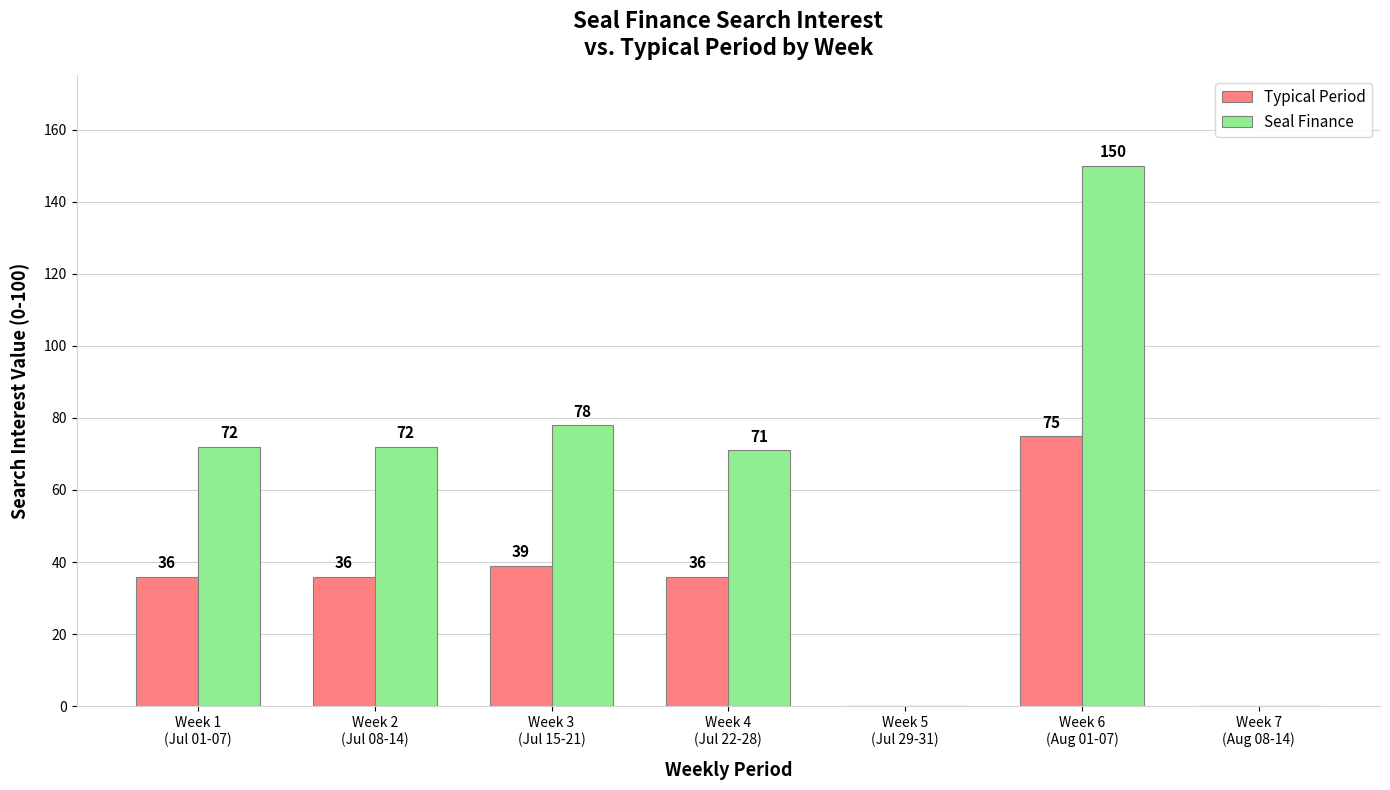

What is the approximate value of Seal Finance at Week 6
(Aug 01-07)?

150